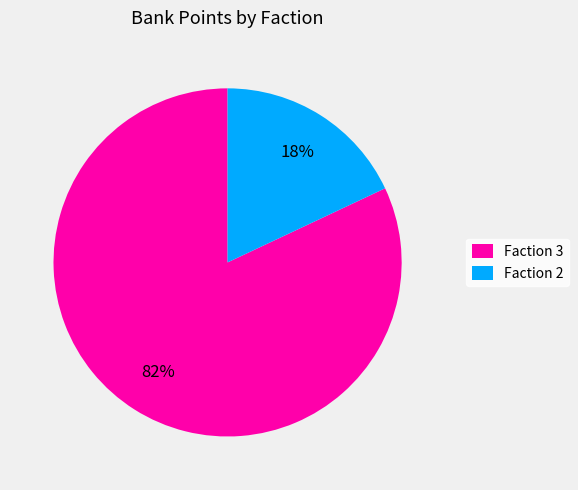

Combined, do Faction 3 and Faction 2 account for over 50%?

Yes